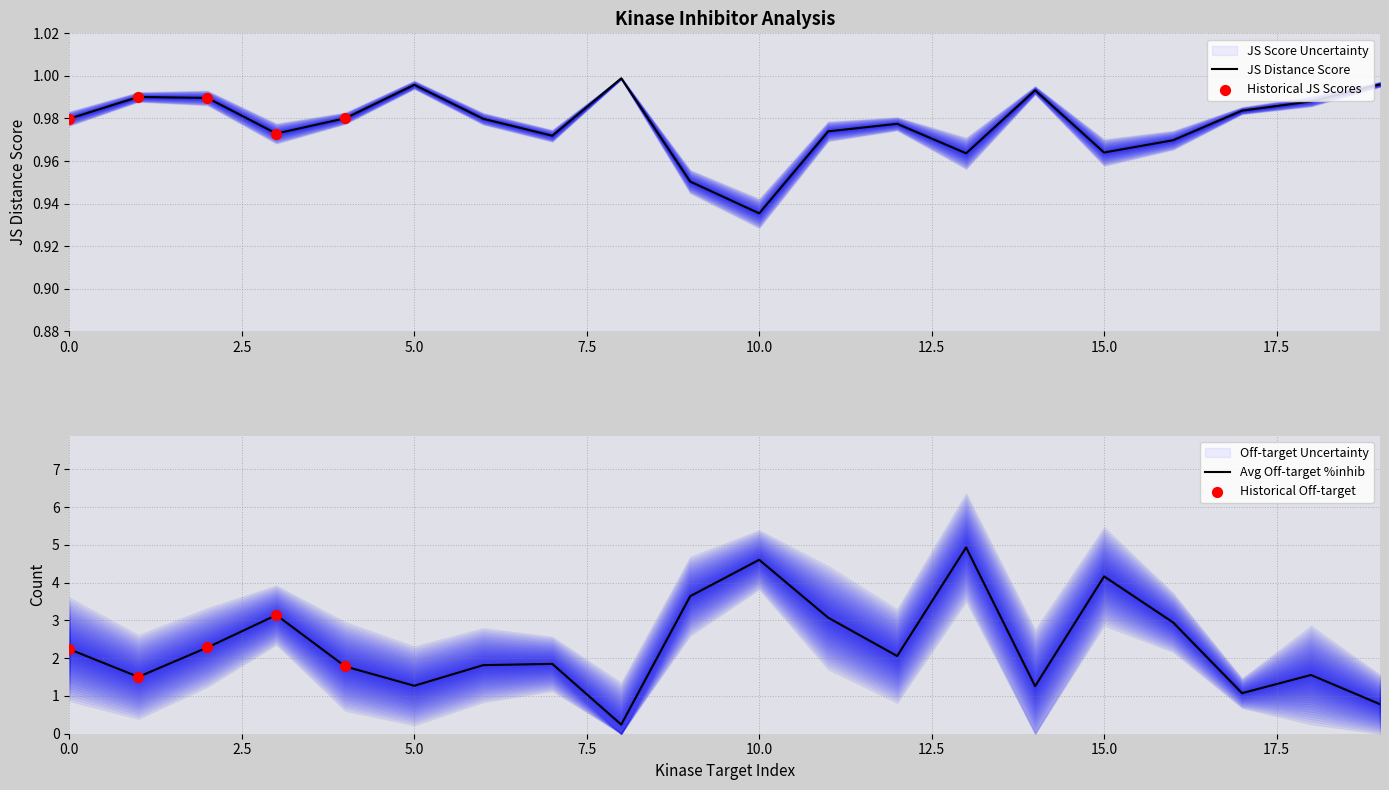

At which label is JS Distance Score closest to 0?

10.0